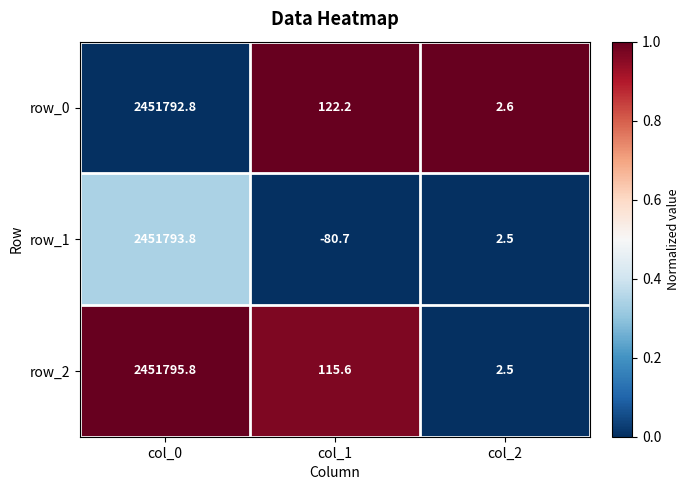

What is the difference between the maximum and minimum values in the row_1 series?

2451874.5